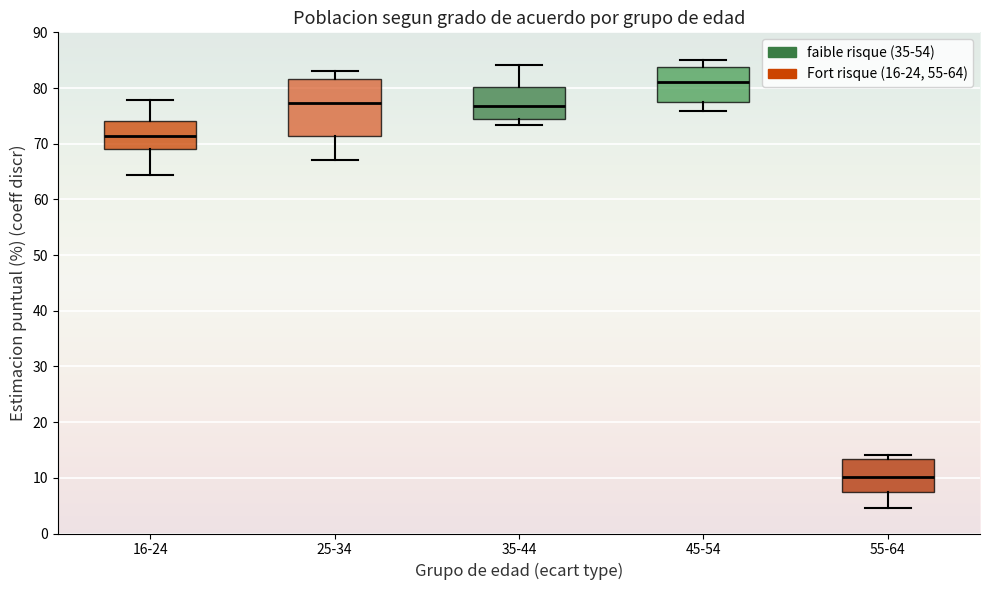

Comparing the boxes themselves (not the whiskers), which one is the tallest?

25-34